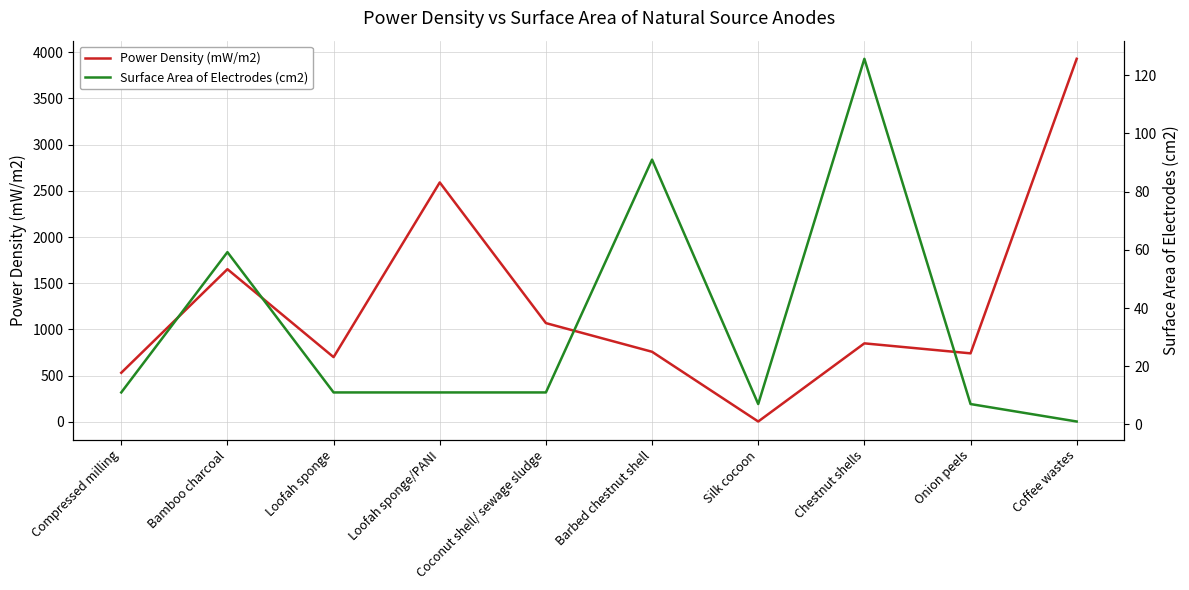

How many lines are shown in the chart?

2